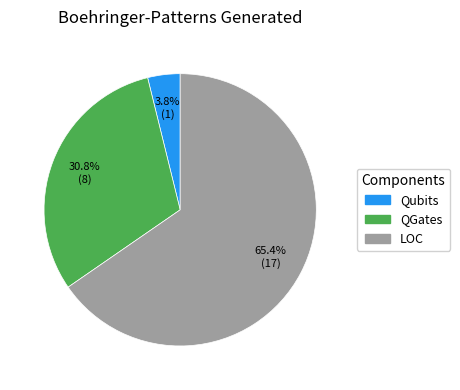

What is the smallest slice in the pie chart?

Qubits